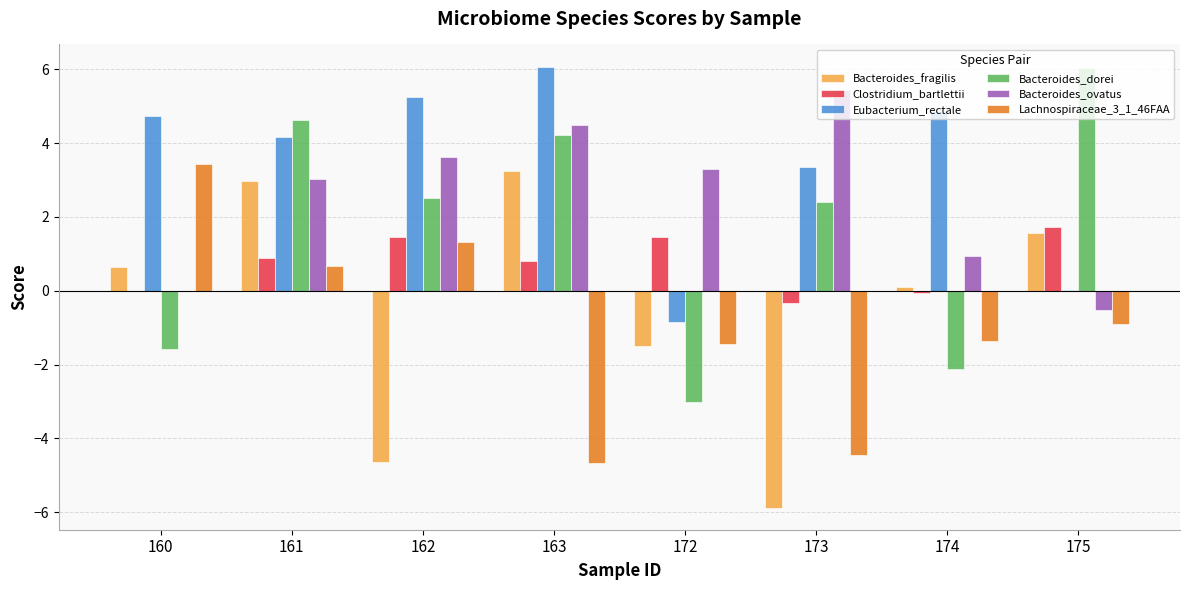

Which series has the largest total across all categories?

Eubacterium_rectale